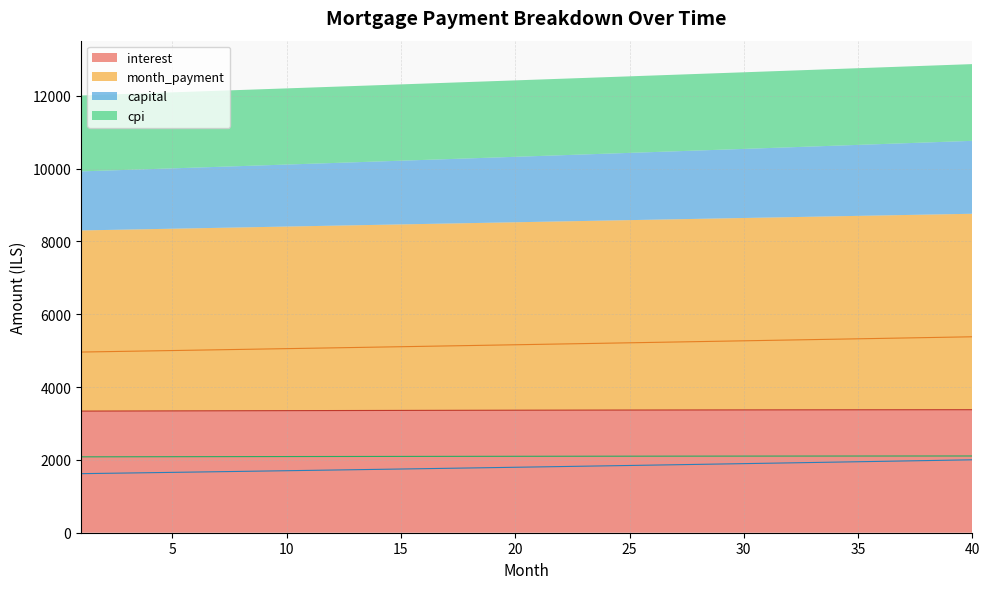

Which series changed the most between 18 and 23?

month_payment